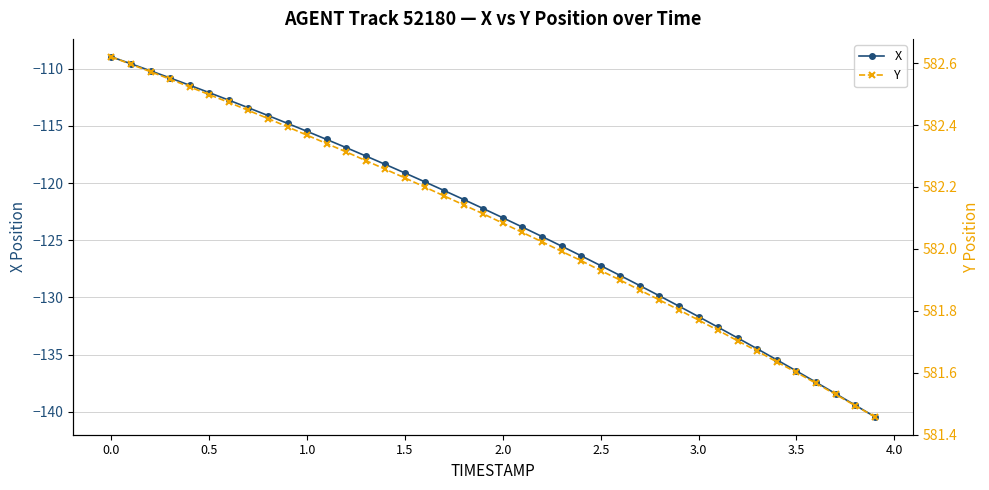

True or false: Y and X intersect in this chart.

False